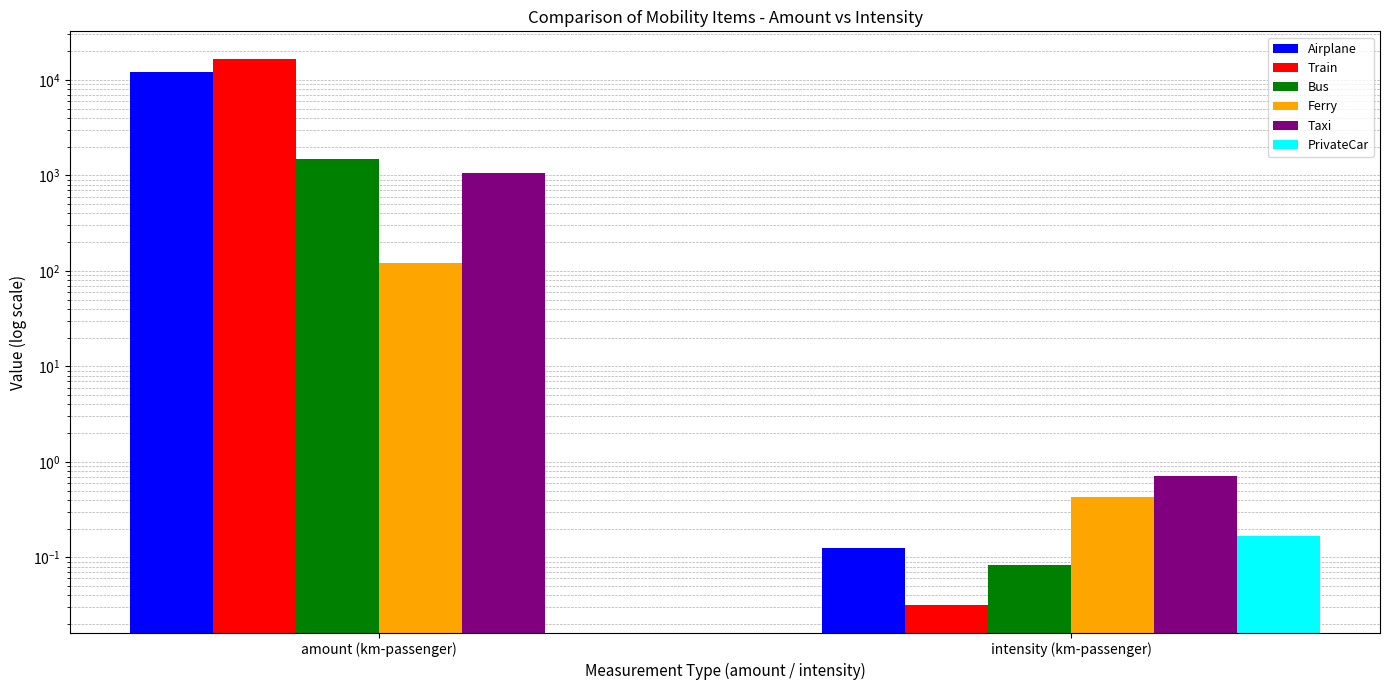

The Train series shows 0.0 at intensity (km-passenger). True or false?

True